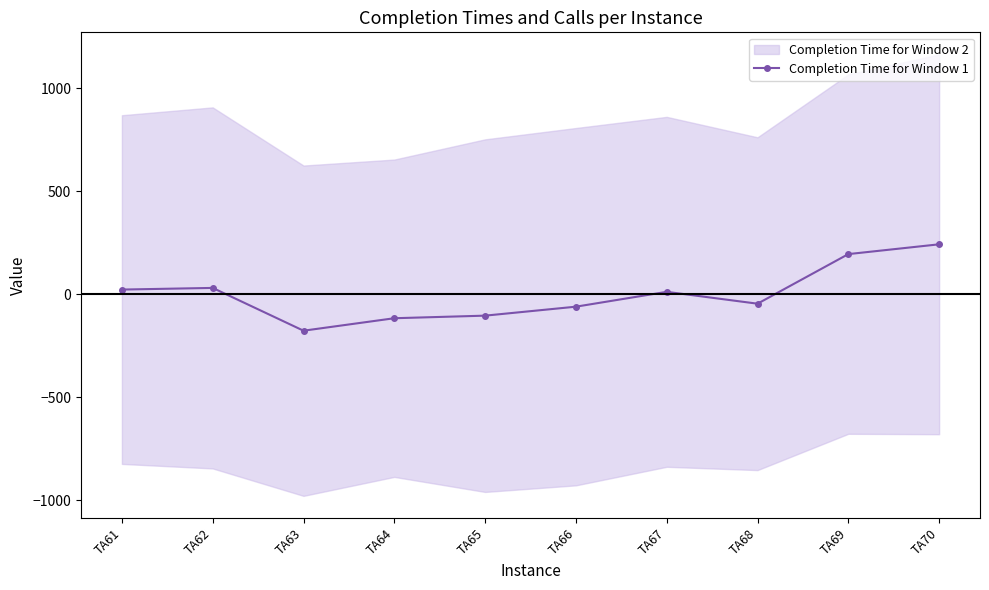

Reading left to right, list all the values displayed in this chart.

22.8	30.8	-176.7	-116.2	-103.7	-60.2	11.8	-45.7	194.8	242.3